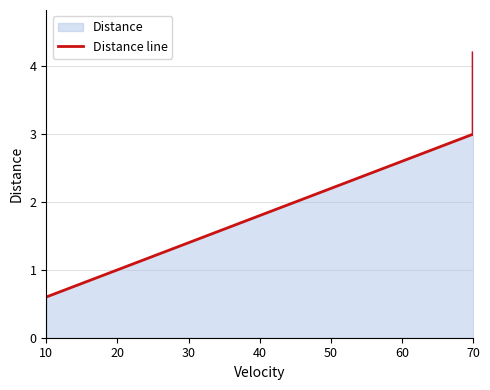

Is it true that the value at 70 is 1.1?

False